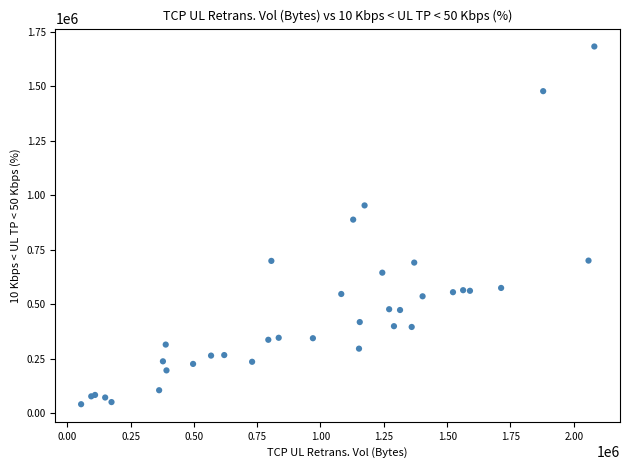

What Y value in the scatter plot is closest to 861625?

887910